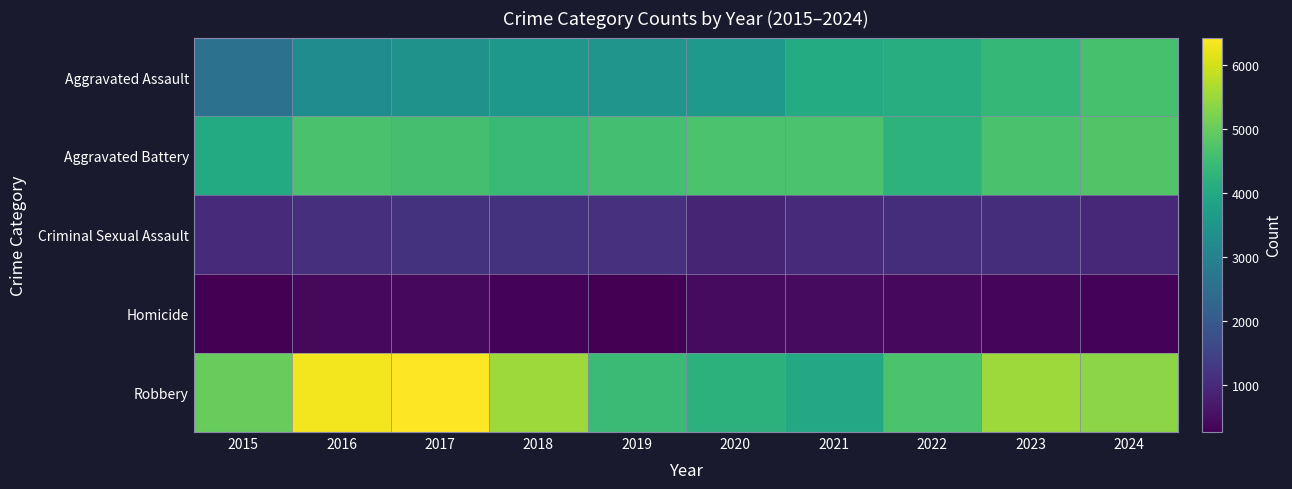

What is the difference between the highest and lowest values at 2022?

4278